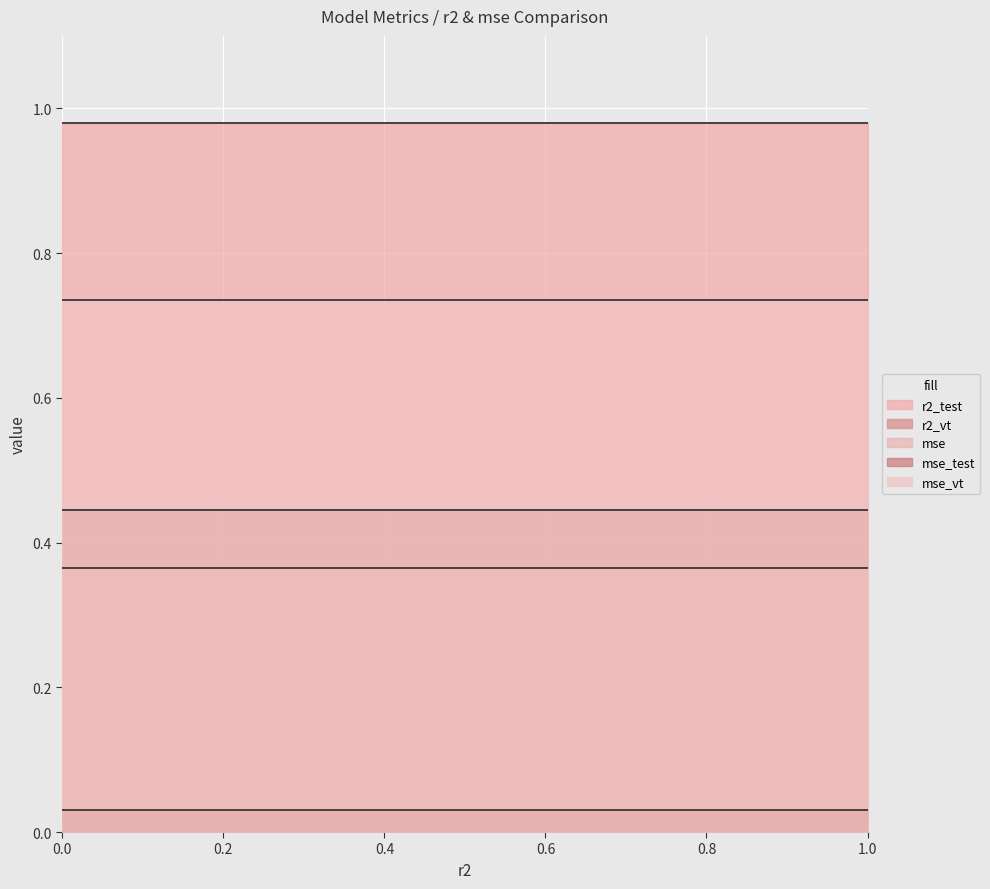

True or false: mse has more than 2 points higher than both neighbors.

False